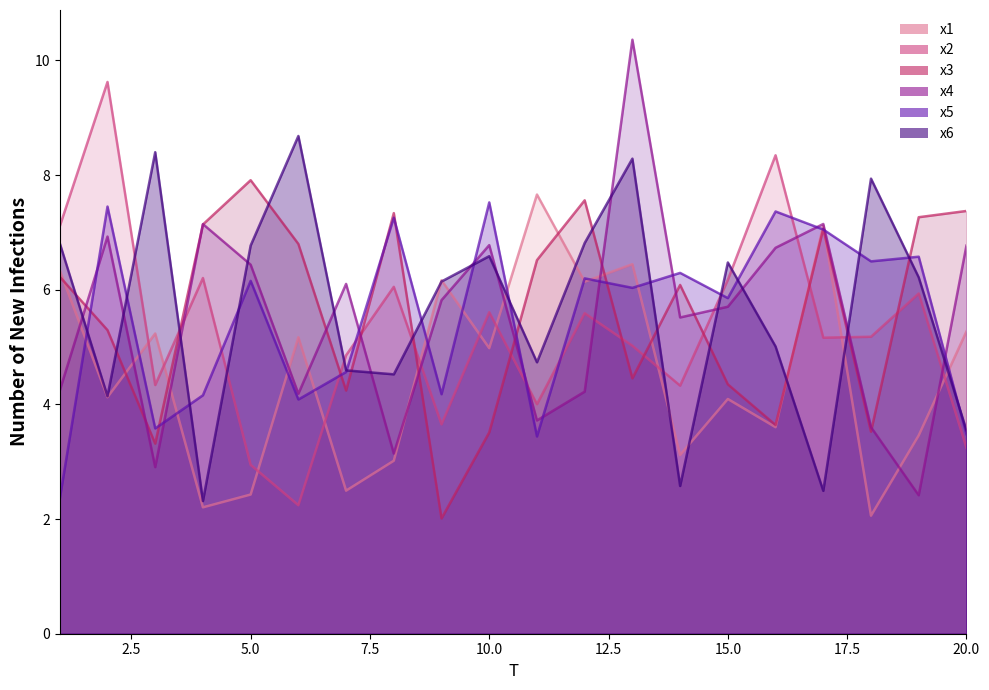

Reading left to right, what are all the values shown in this chart?

x1: 6.3	4.1	5.2	2.2	2.4	5.2	2.5	3.0	6.2	5.0	7.7	6.1	6.4	3.1	4.1	3.6	7.1	2.1	3.5	5.3
x2: 7.1	9.6	4.3	6.2	2.9	2.2	4.9	6.1	3.7	5.6	4.0	5.6	5.0	4.3	6.2	8.3	5.2	5.2	5.9	3.2
x3: 6.2	5.3	3.3	7.1	7.9	6.8	4.2	7.3	2.0	3.5	6.5	7.6	4.5	6.1	4.4	3.6	7.1	3.5	7.3	7.4
x4: 4.2	6.9	2.9	7.1	6.4	4.2	6.1	3.1	5.8	6.8	3.7	4.2	10.4	5.5	5.7	6.7	7.1	3.6	2.4	6.8
x5: 2.4	7.5	3.6	4.2	6.2	4.1	4.6	7.3	4.2	7.5	3.4	6.2	6.0	6.3	5.9	7.4	7.1	6.5	6.6	3.5
x6: 6.8	4.1	8.4	2.3	6.8	8.7	4.6	4.5	6.1	6.6	4.7	6.8	8.3	2.6	6.5	5.0	2.5	7.9	6.2	3.5